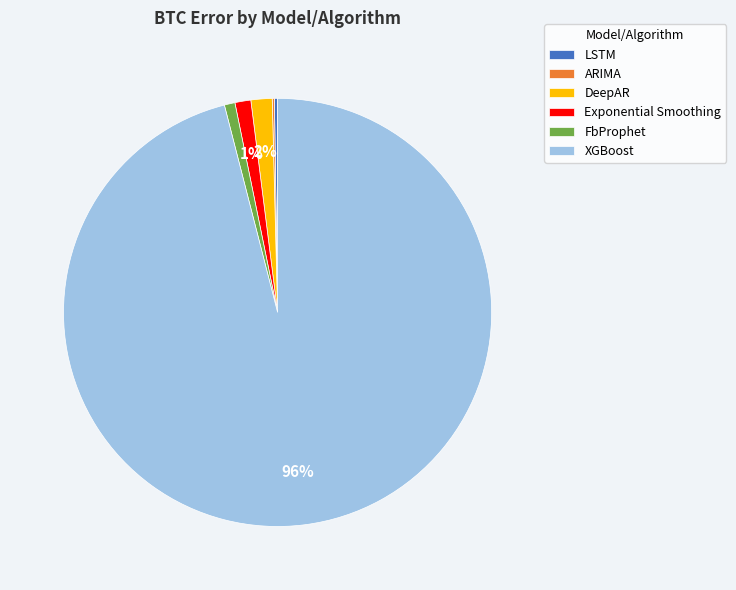

To the nearest percent, what is the average slice percentage?

17%